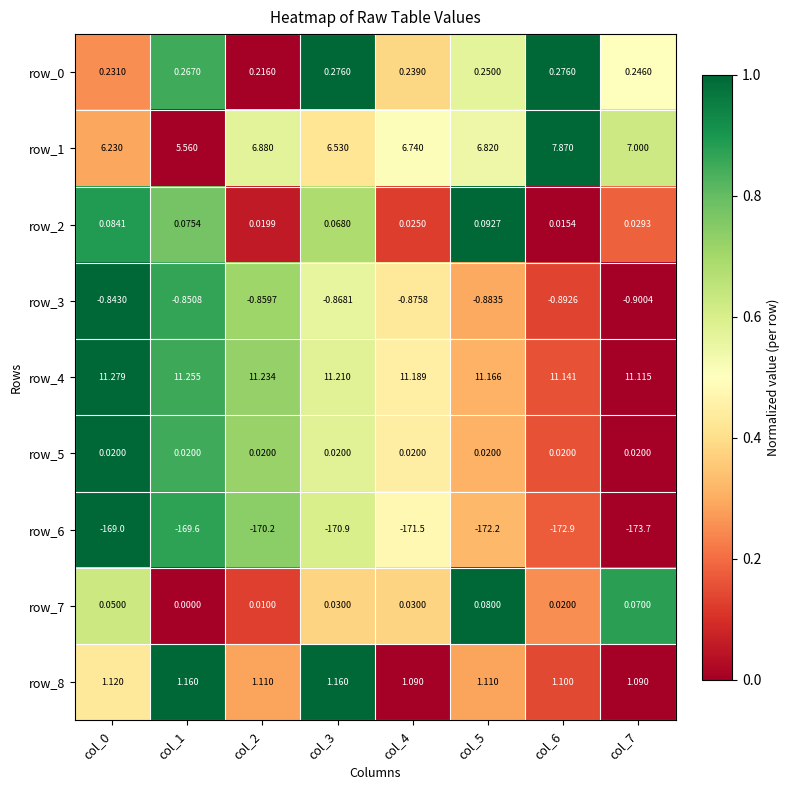

Which series has the largest total across all categories?

row_4